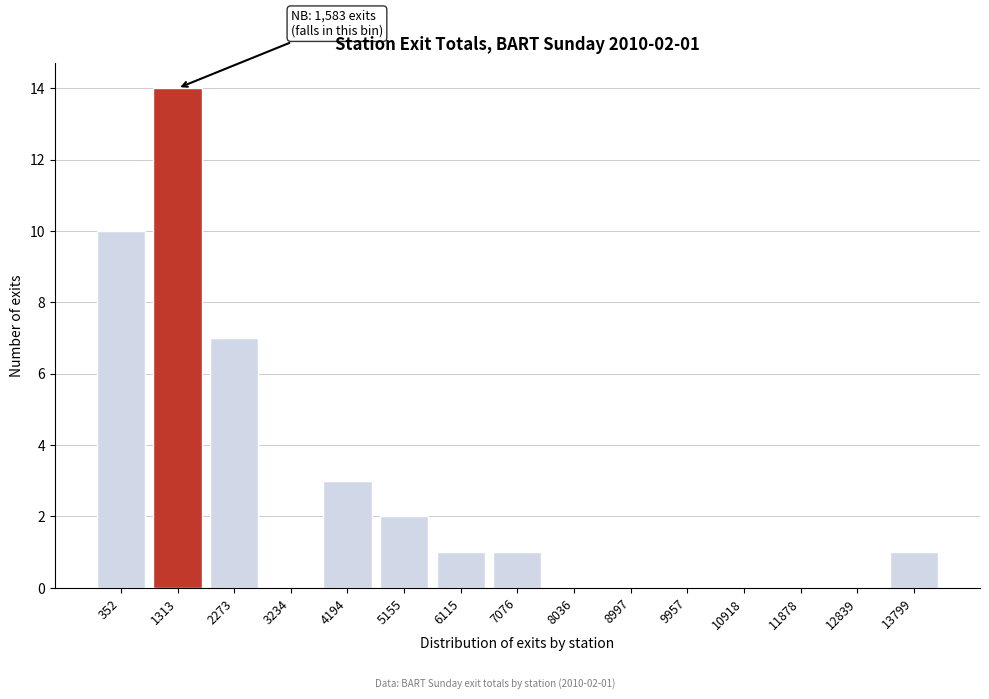

Reading left to right, transcribe all the data shown in this chart.

352=10	1313=14	2273=7	3234=0	4194=3	5155=2	6115=1	7076=1	8036=0	8997=0	9957=0	10918=0	11878=0	12839=0	13799=1